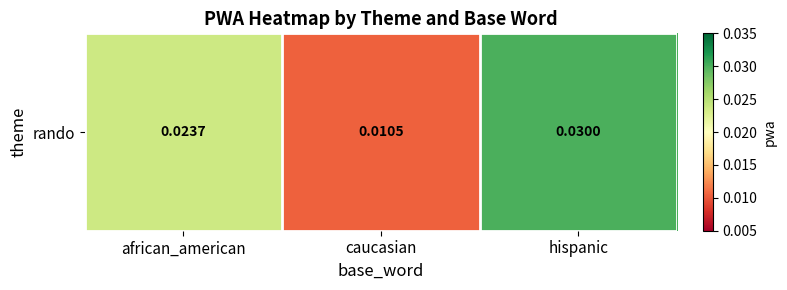

Which category has the highest value across all series?

hispanic